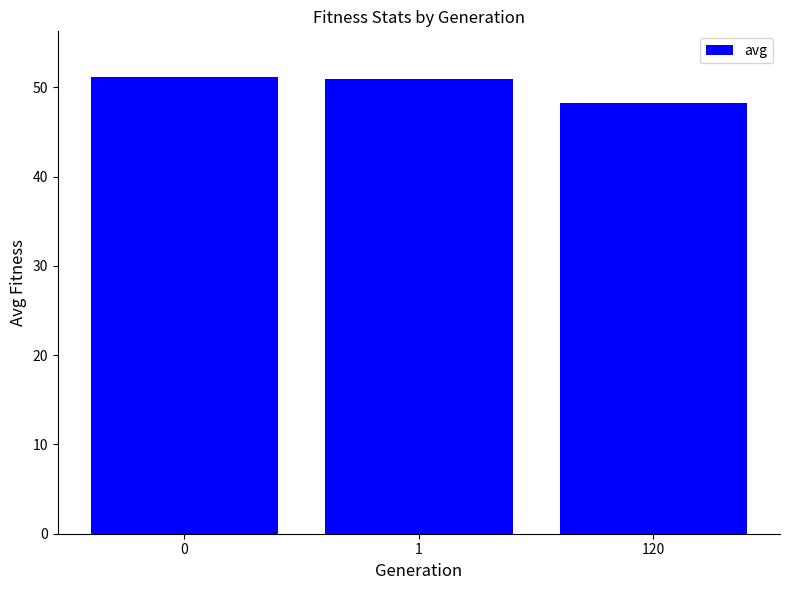

What is the change in value from 1 to 120?

-2.7